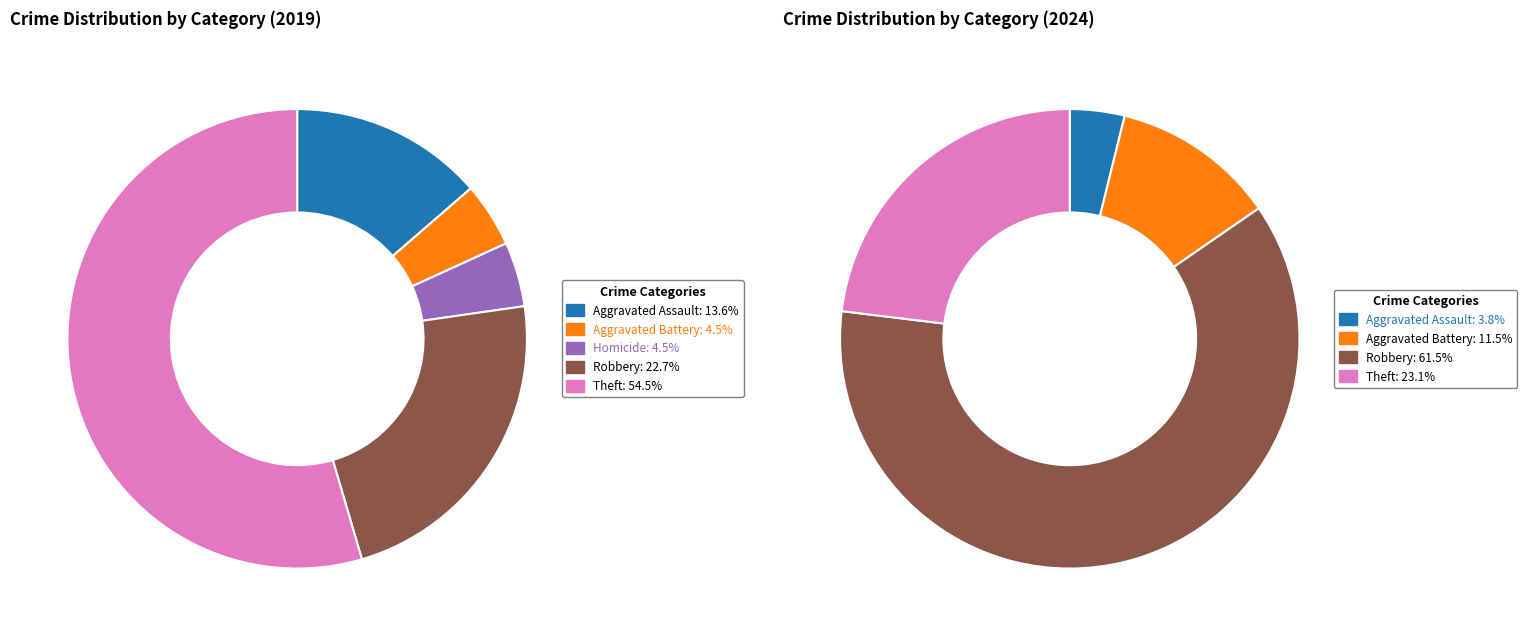

To the nearest percent, what portion does values_2024 represent?

12%